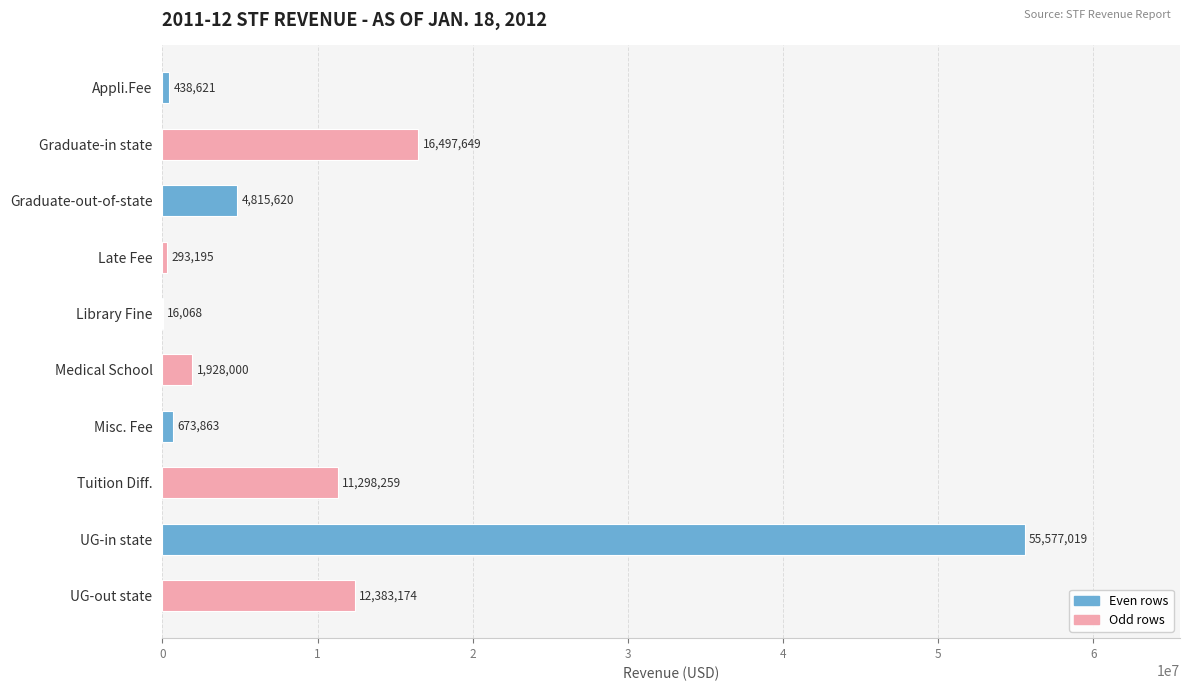

Between Late Fee and Medical School, which is larger?

Medical School